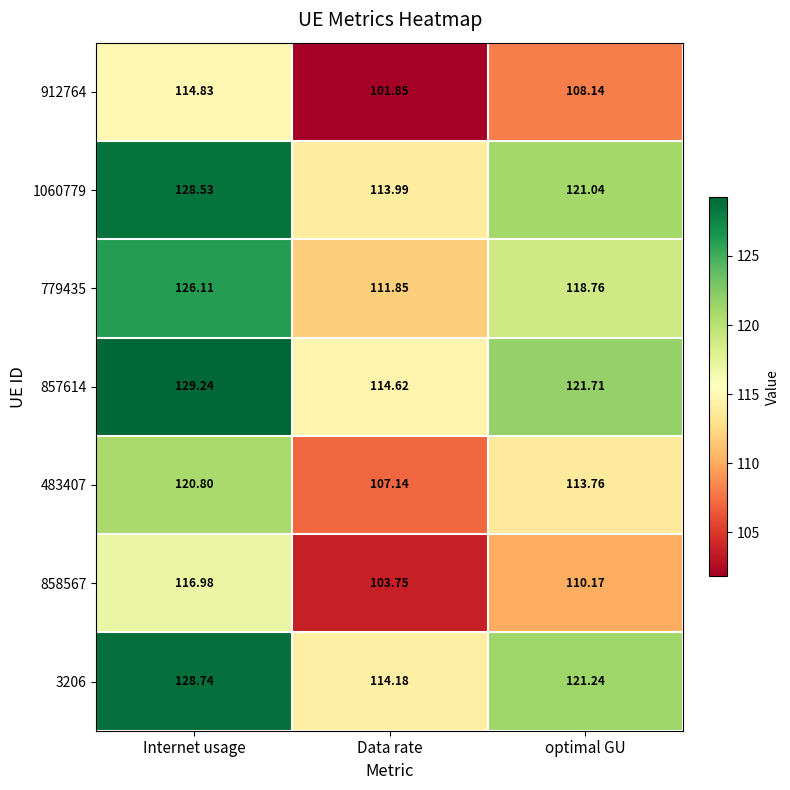

At how many categories does at least one series exceed 117?

2